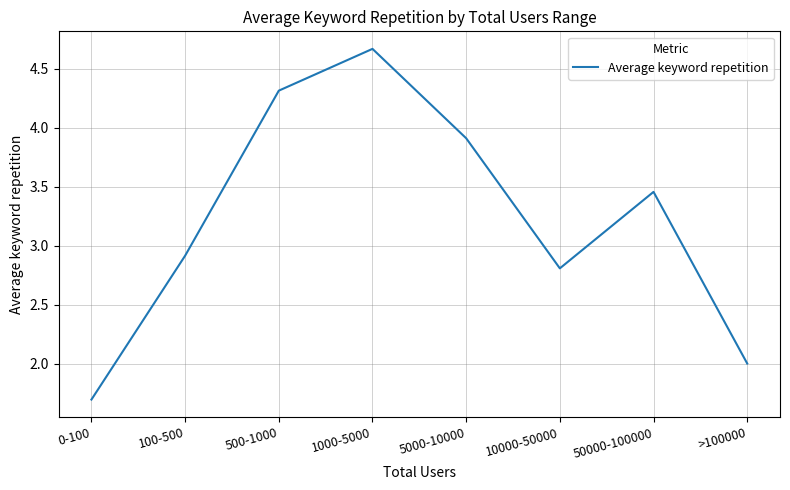

At which label is the value closest to 3?

100-500